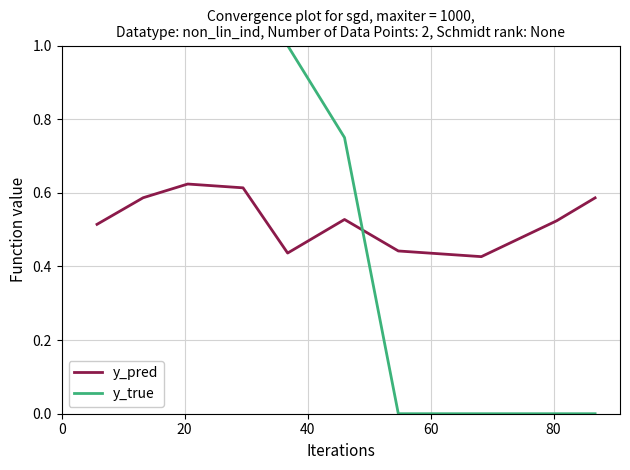

What is the difference between the maximum and minimum values in the y_true series?

1.0